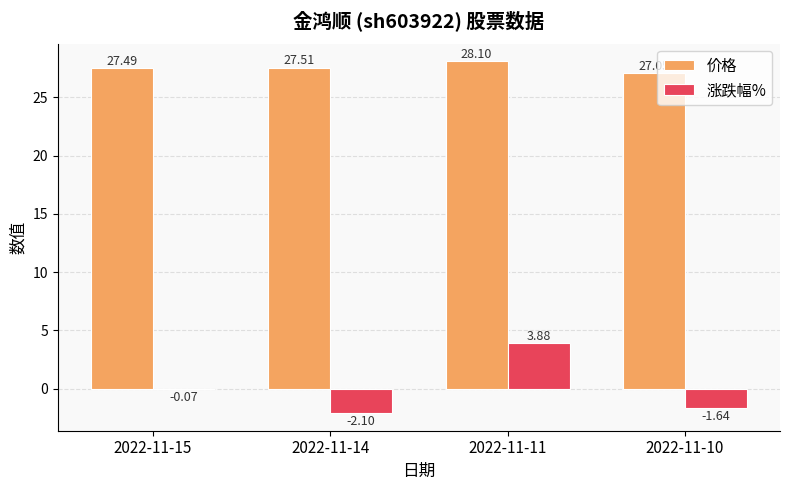

What is the sum of all 价格 values?

110.2